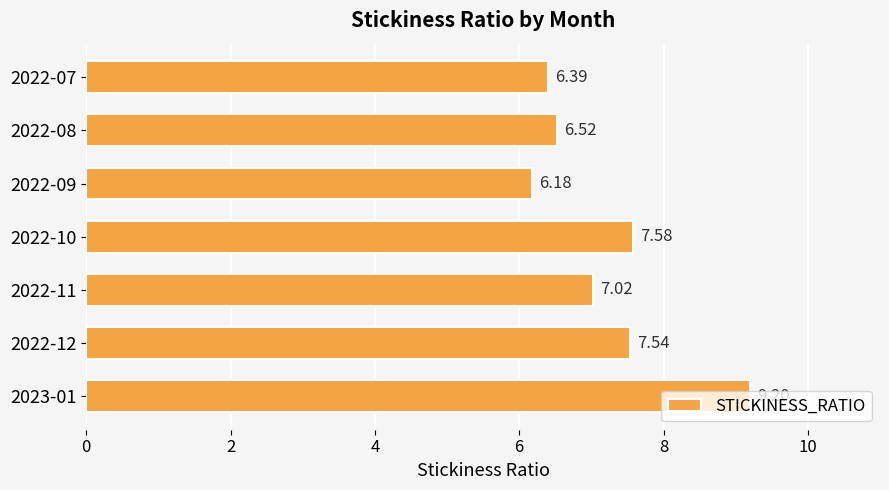

What is the sum of all values?

50.4